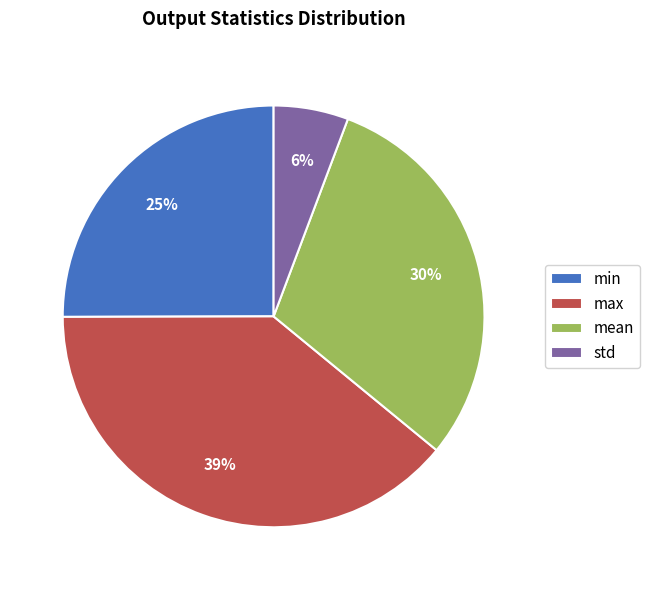

Combined, do mean and max account for over 50%?

Yes